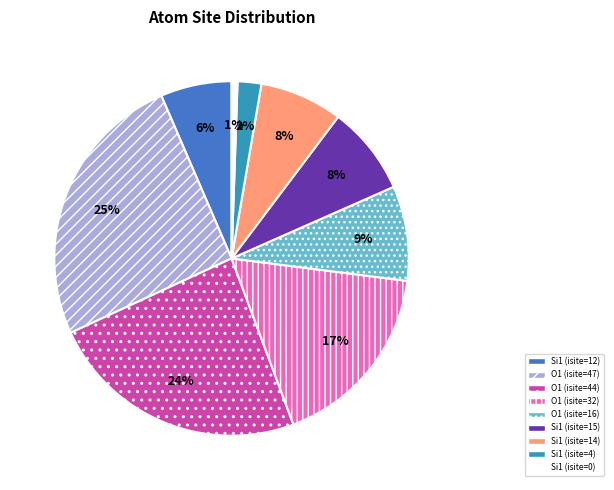

Approximately how many times larger is the value at Si1 (isite=4) compared to Si1 (isite=12)?

0.3